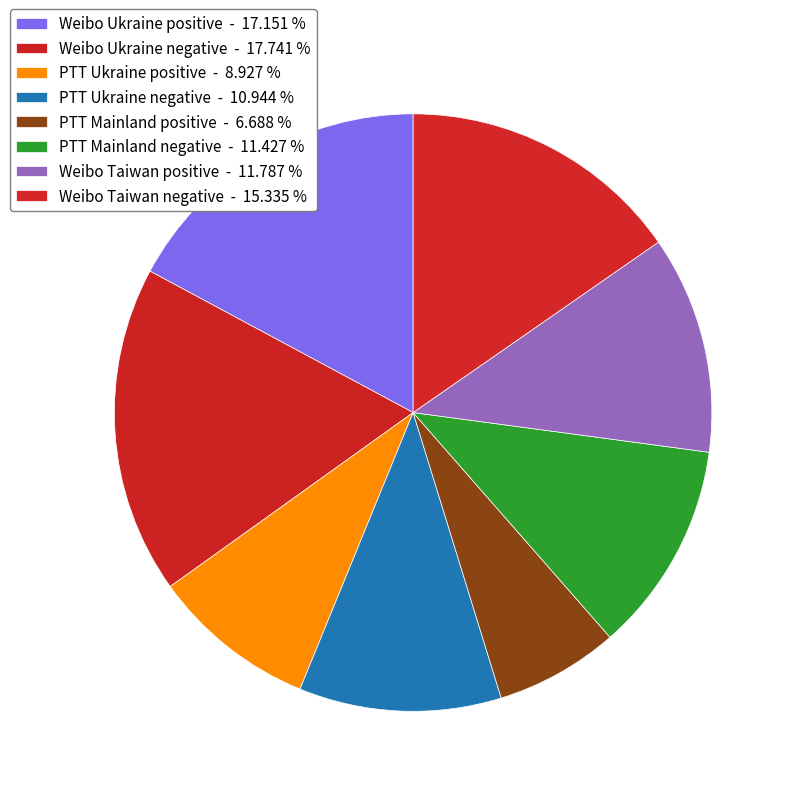

To the nearest percent, what percentage of the pie is Weibo Ukraine positive?

17%